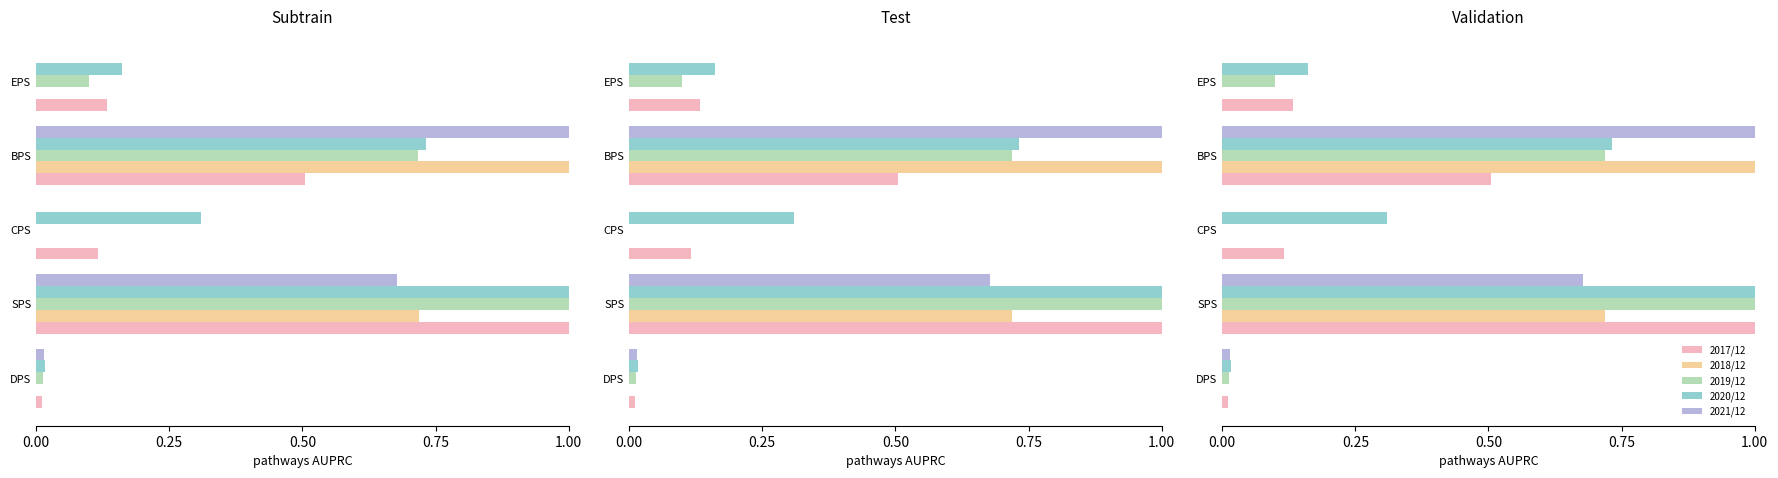

At how many categories does at least one series exceed 0?

5